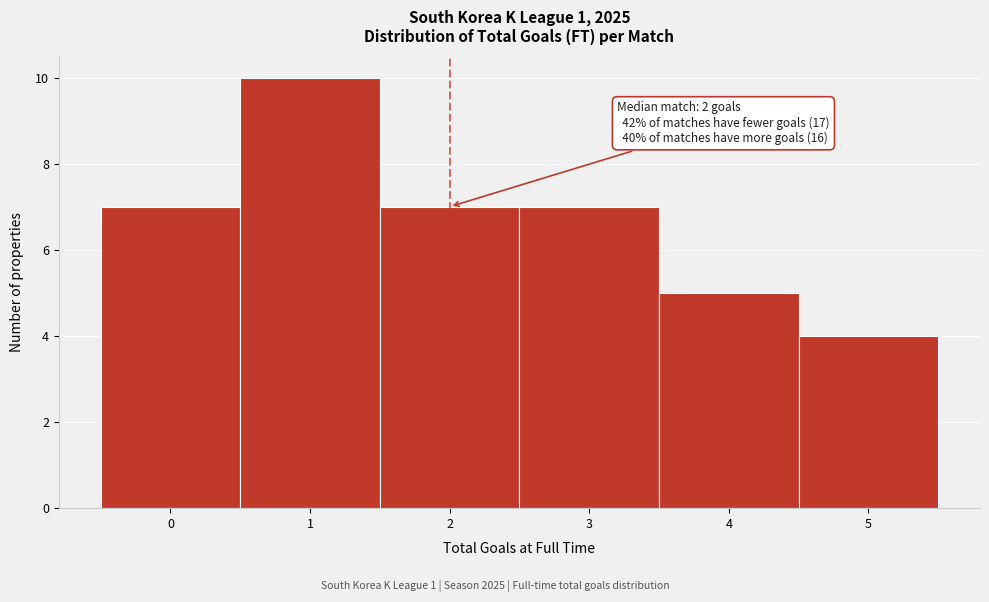

Over which range of the x-axis is the bar tallest?

0.5 to 1.5